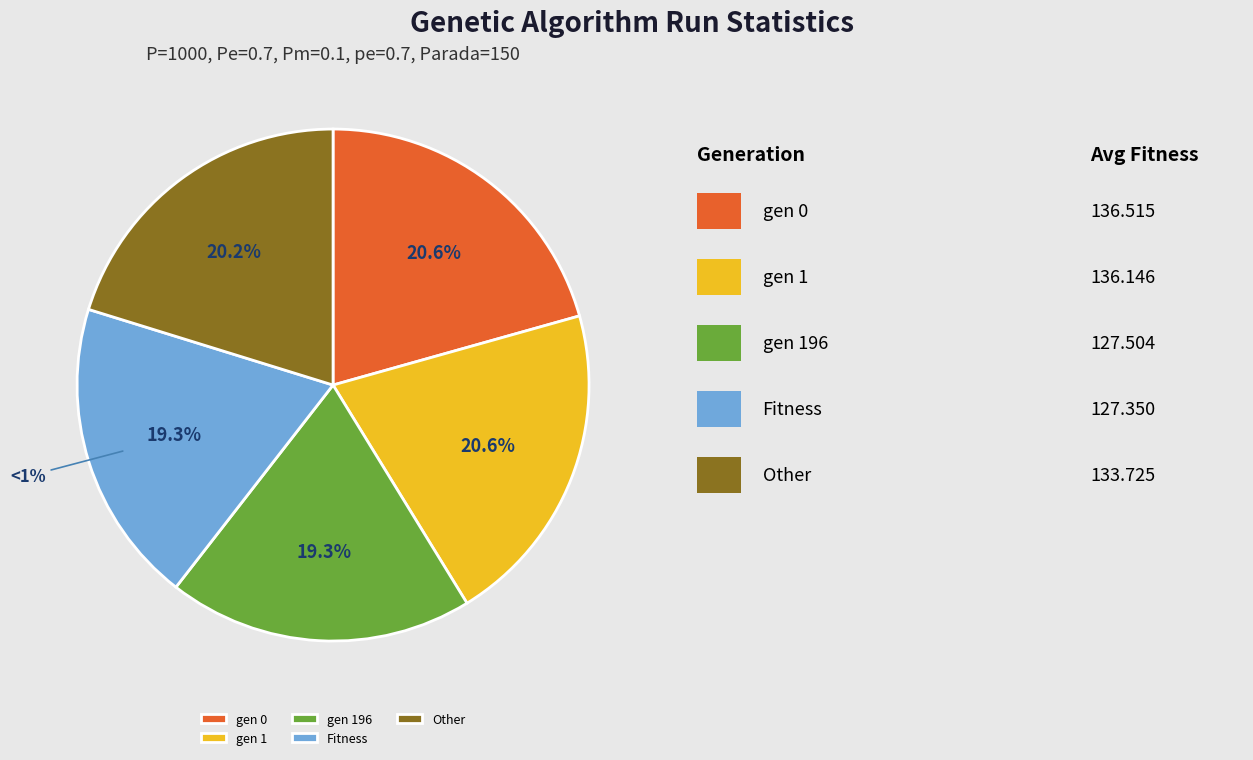

What is the ratio of the value at gen 1 to the value at Other?

1.0